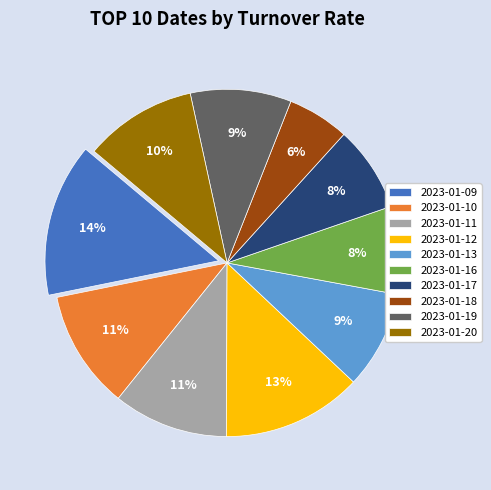

Which category has the biggest portion of the pie?

2023-01-09